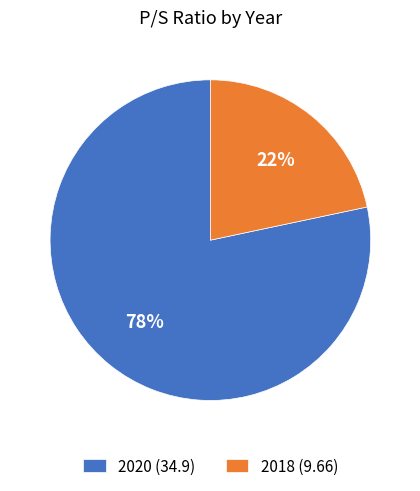

Is the sum of 2018 (9.66) and 2020 (34.9) greater than half?

Yes